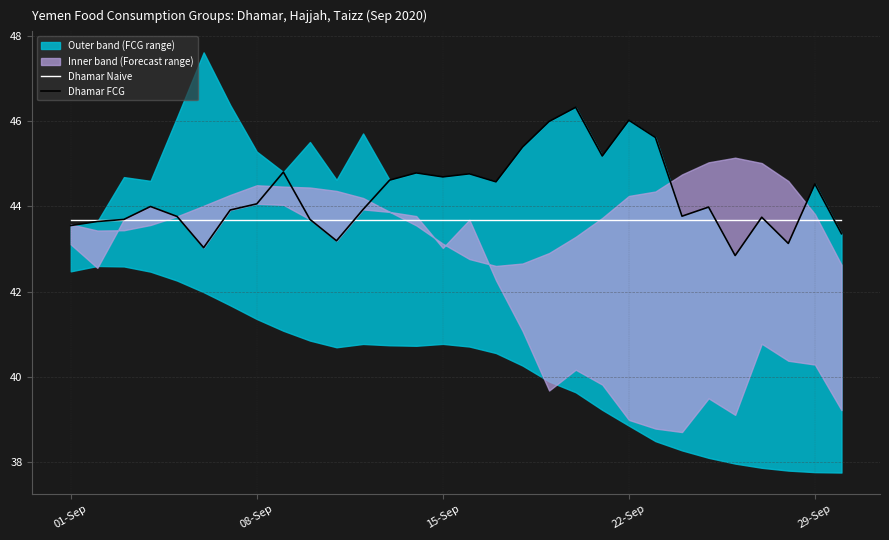

What is the lowest value of the Dhamar FCG series?

42.8